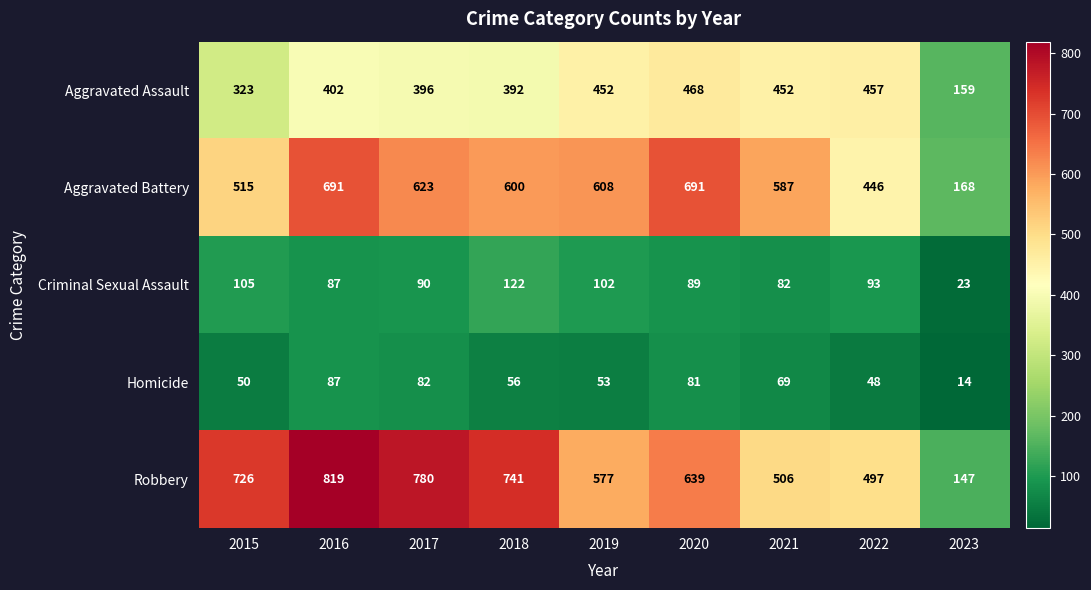

Which series changed the most between 2015 and 2017?

Aggravated Battery